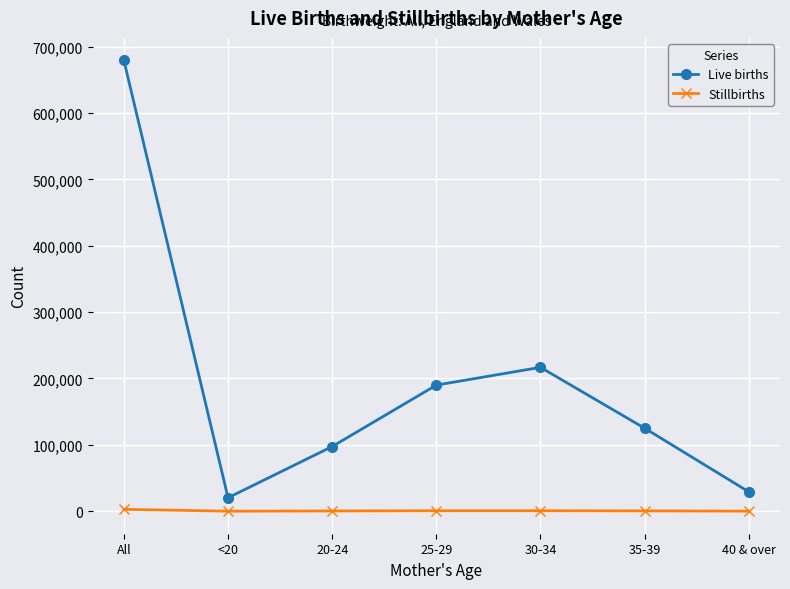

Between 25-29 and 40 & over, which series saw the biggest shift?

Live births